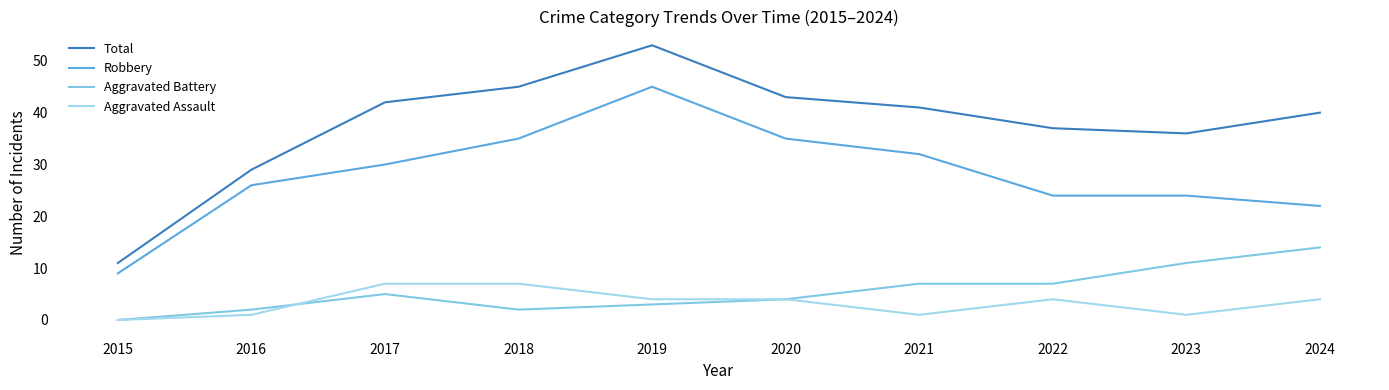

List the labels in order of Total value, largest first.

2019, 2018, 2020, 2017, 2021, 2024, 2022, 2023, 2016, 2015